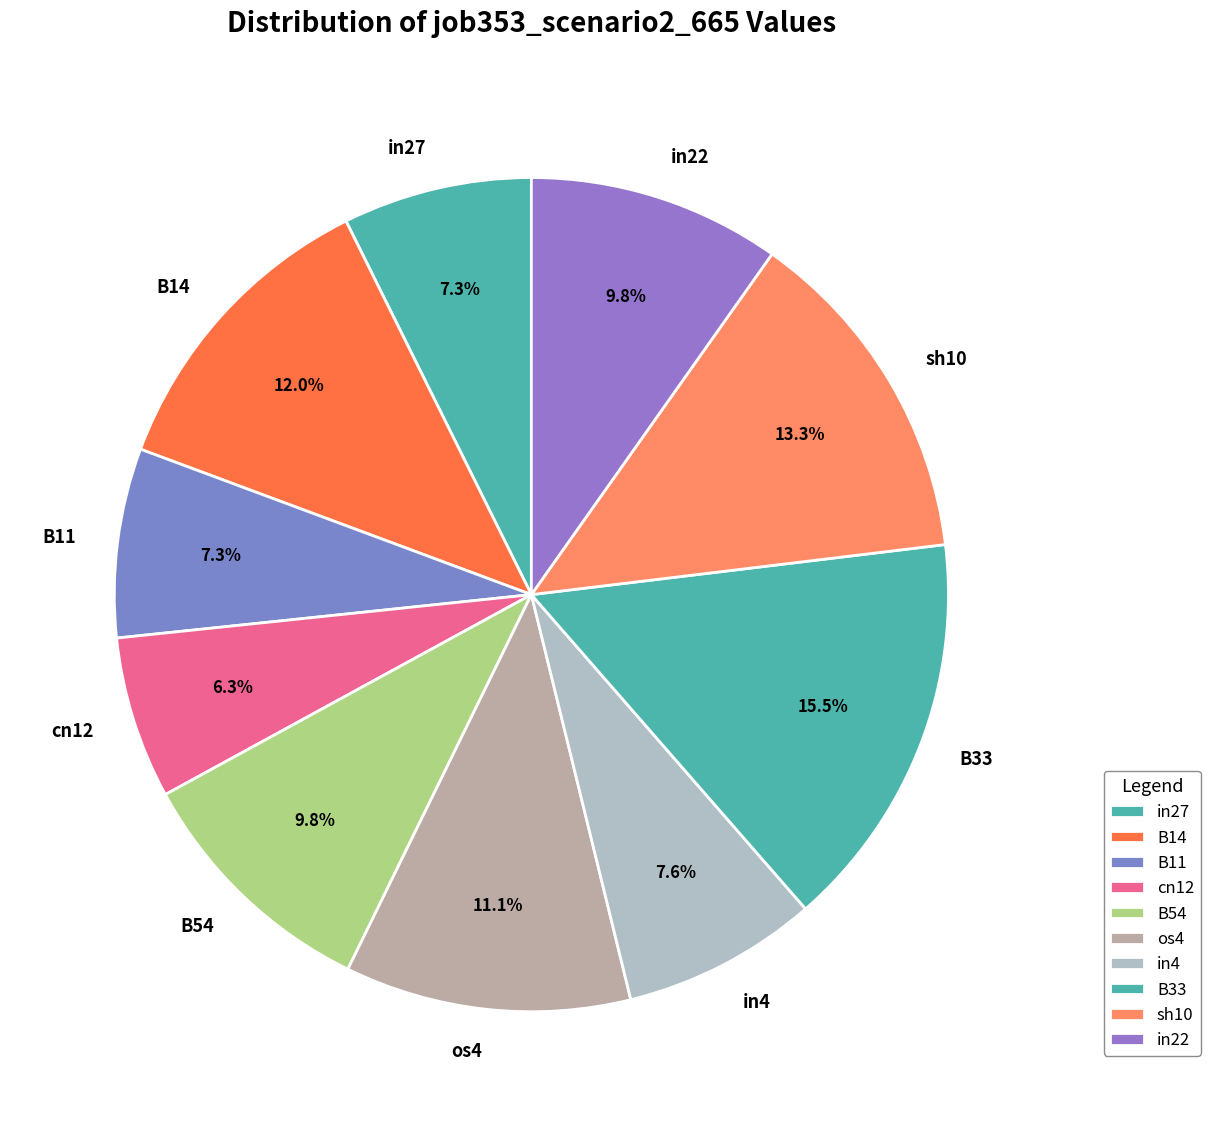

Between os4 and in4, which is larger?

os4